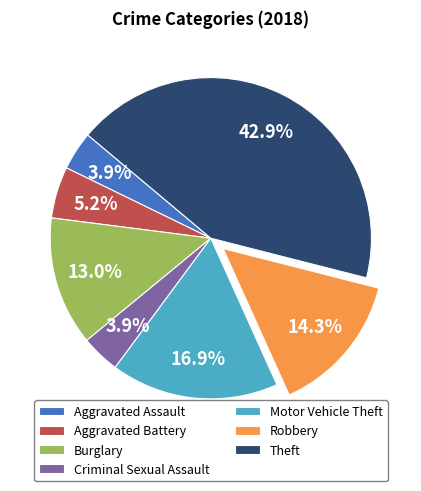

What portion of the pie excludes Aggravated Assault?

96.1%